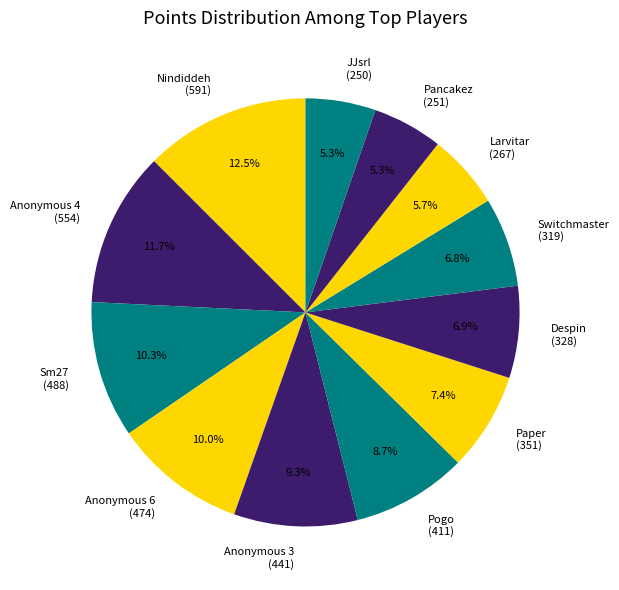

Is there any slice that represents more than half of the pie?

No